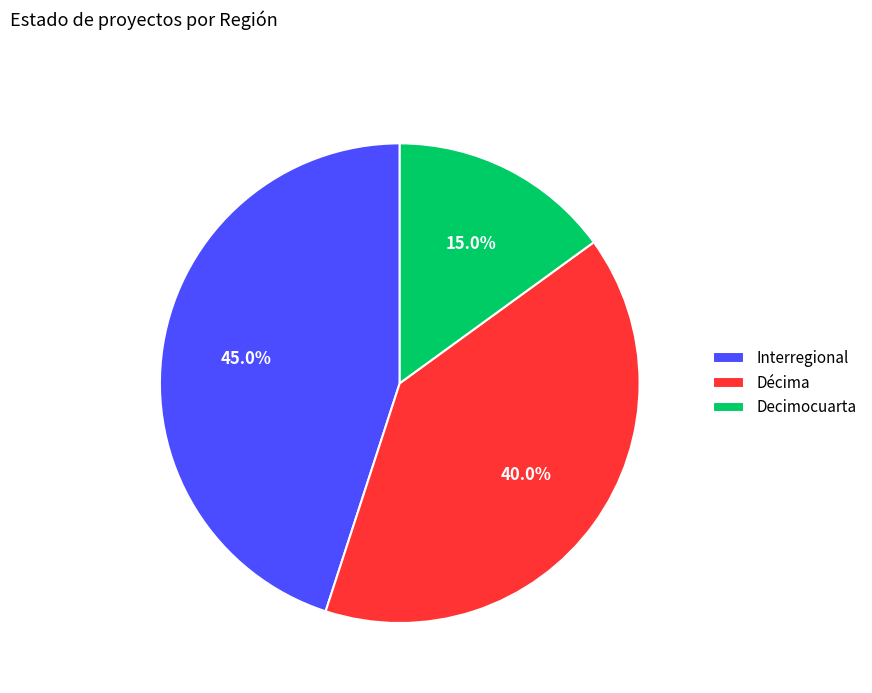

Is it true that Decimocuarta is 4% of the pie?

False